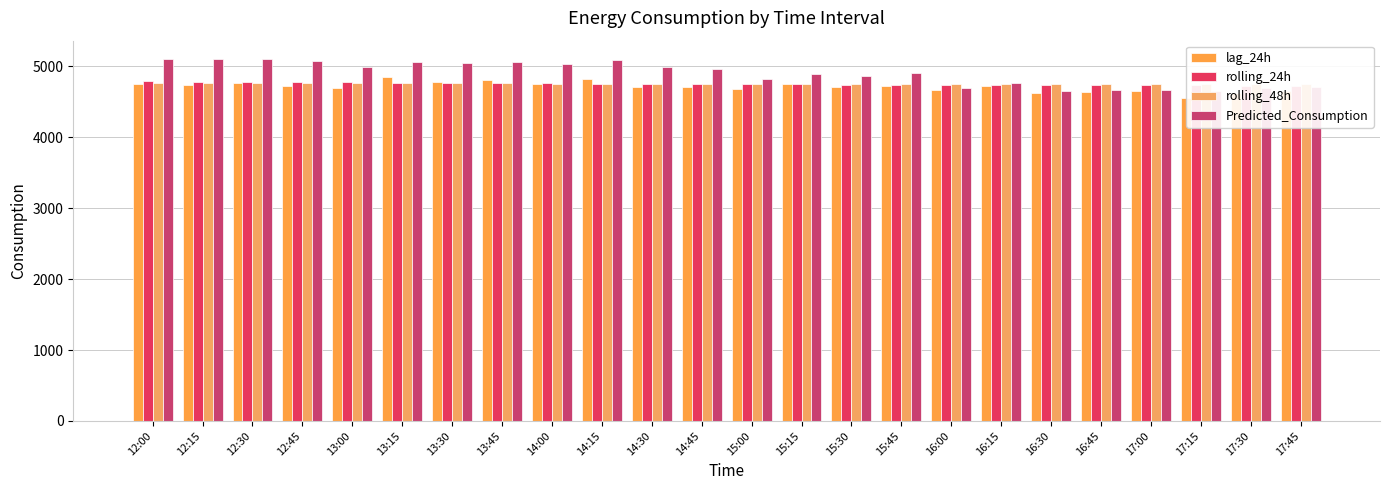

Reading left to right, what are all the values shown in this chart?

lag_24h: 4745.0	4736.0	4770.0	4721.0	4689.0	4852.0	4784.0	4801.0	4745.0	4817.0	4706.0	4702.0	4685.0	4744.0	4708.0	4726.0	4665.0	4723.0	4629.0	4641.0	4654.0	4554.0	4626.0	4647.0
rolling_24h: 4789.3	4784.4	4780.3	4776.3	4771.8	4767.7	4764.0	4760.6	4757.4	4754.6	4751.3	4748.4	4746.2	4744.1	4742.5	4741.5	4739.6	4738.3	4736.1	4734.2	4732.3	4729.5	4727.2	4723.7
rolling_48h: 4762.7	4762.2	4761.7	4761.2	4759.9	4758.7	4757.5	4757.0	4756.2	4756.0	4755.2	4754.5	4753.8	4753.2	4752.6	4752.4	4752.2	4752.6	4752.3	4752.1	4751.7	4750.7	4749.7	4748.4
Predicted_Consumption: 5105.6	5104.1	5098.0	5076.0	4984.1	5064.0	5044.7	5054.7	5036.4	5089.6	4989.2	4966.9	4818.7	4896.2	4867.7	4908.6	4687.1	4767.3	4654.3	4670.5	4664.4	4648.8	4692.2	4708.5